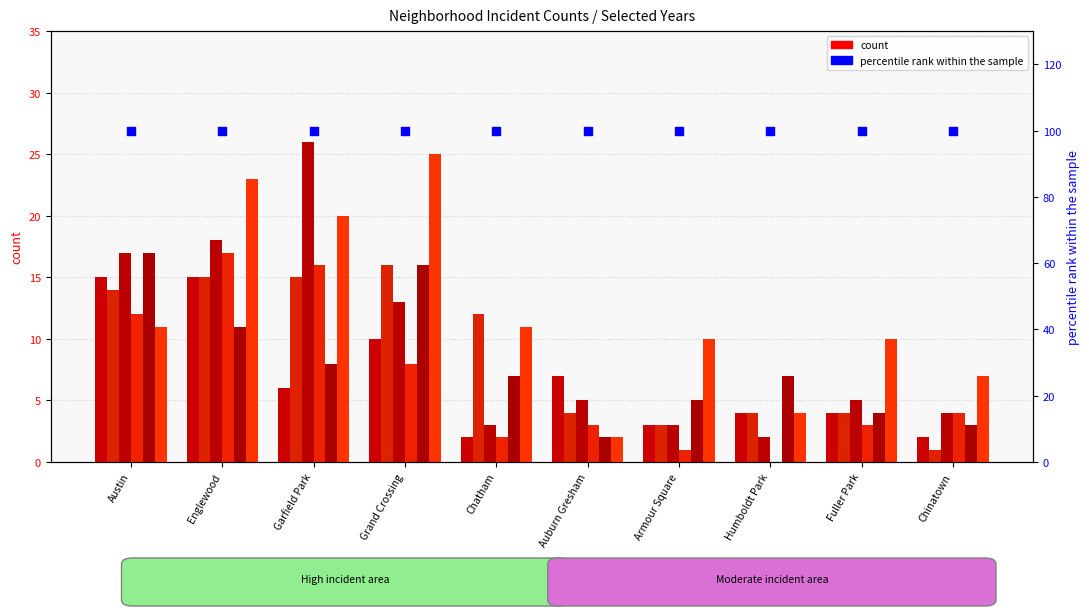

Is the value of 2019 at Grand Crossing greater than the value of 2017 at Auburn Gresham?

Yes